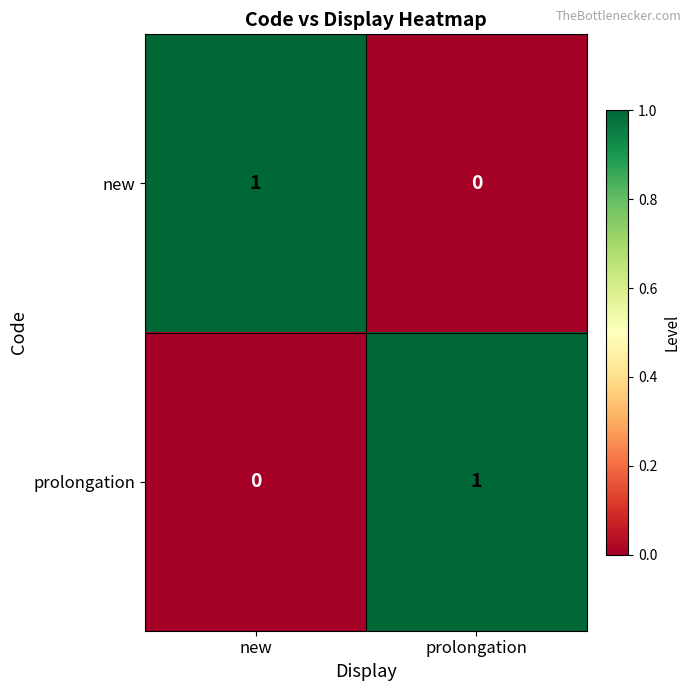

True or false: prolongation has a value of 0 at new.

True